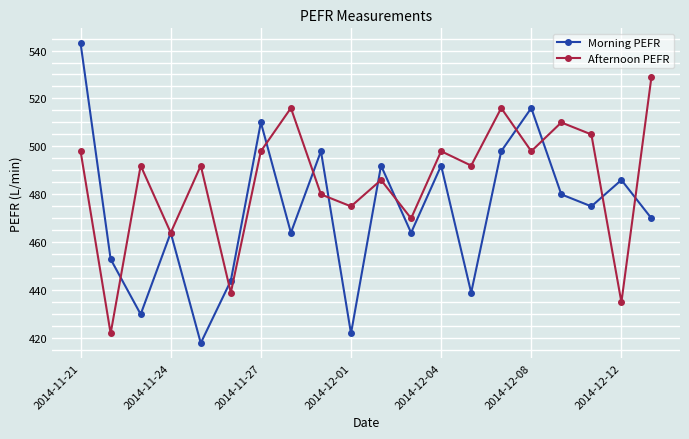

Which series has the largest total across all categories?

Afternoon PEFR